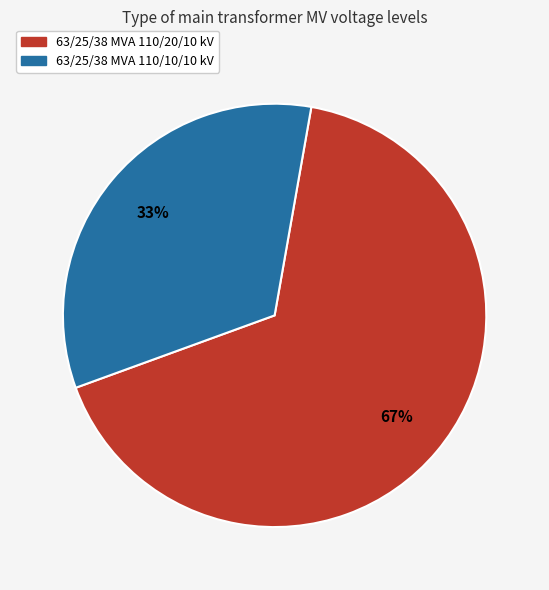

The 63/25/38 MVA 110/20/10 kV slice represents 72% of the pie. True or false?

False